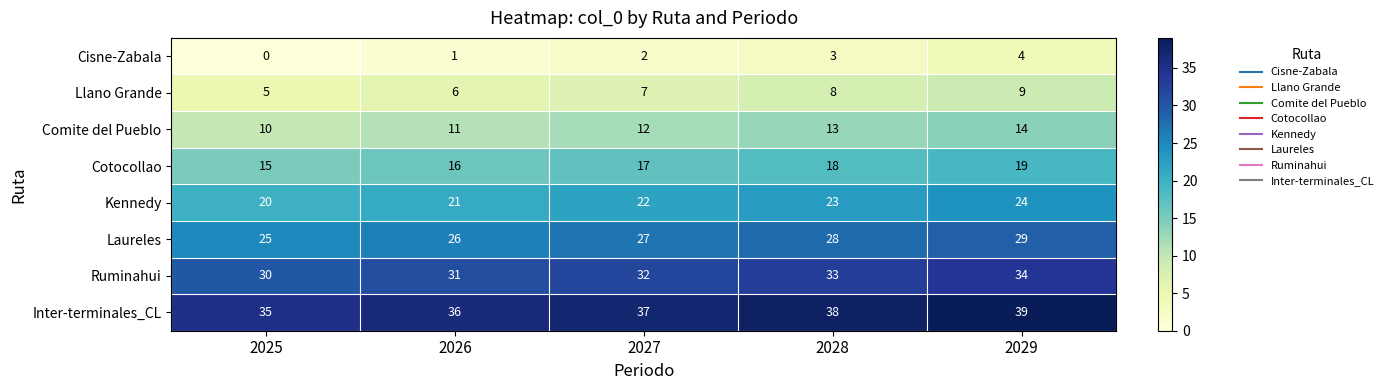

At which label does Ruminahui reach its peak?

2029